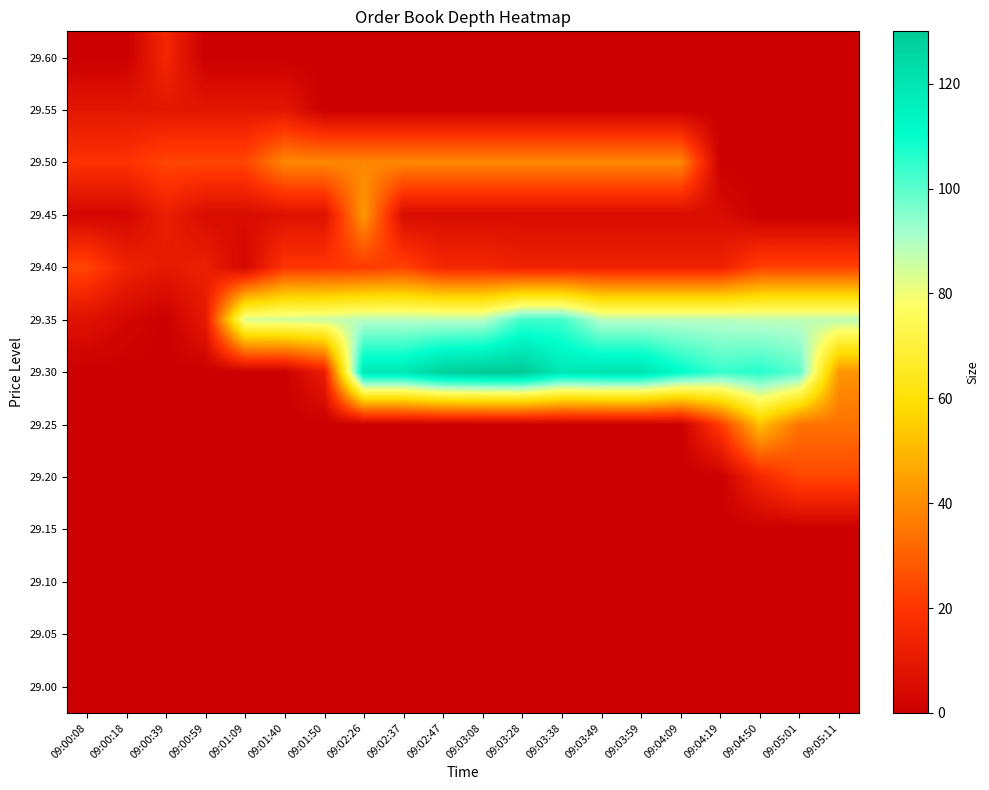

Which has a higher value, 09:03:38 or 09:03:28?

09:03:38